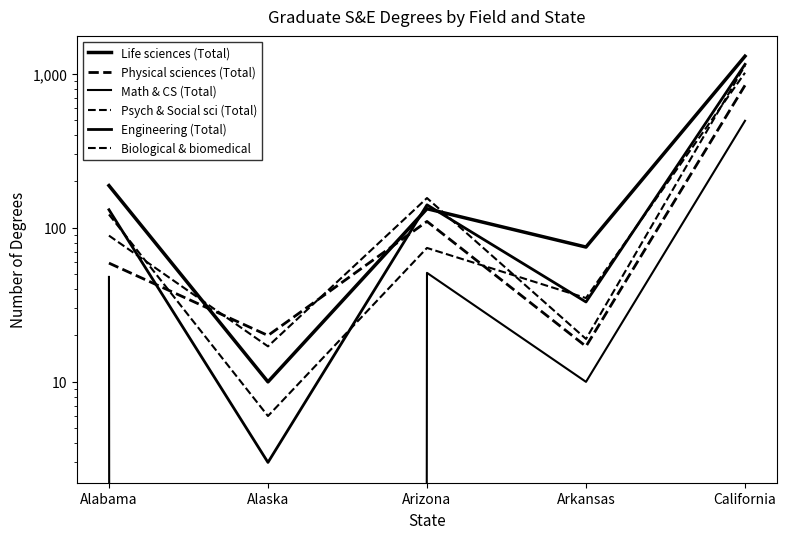

Count the number of data series in this chart.

6